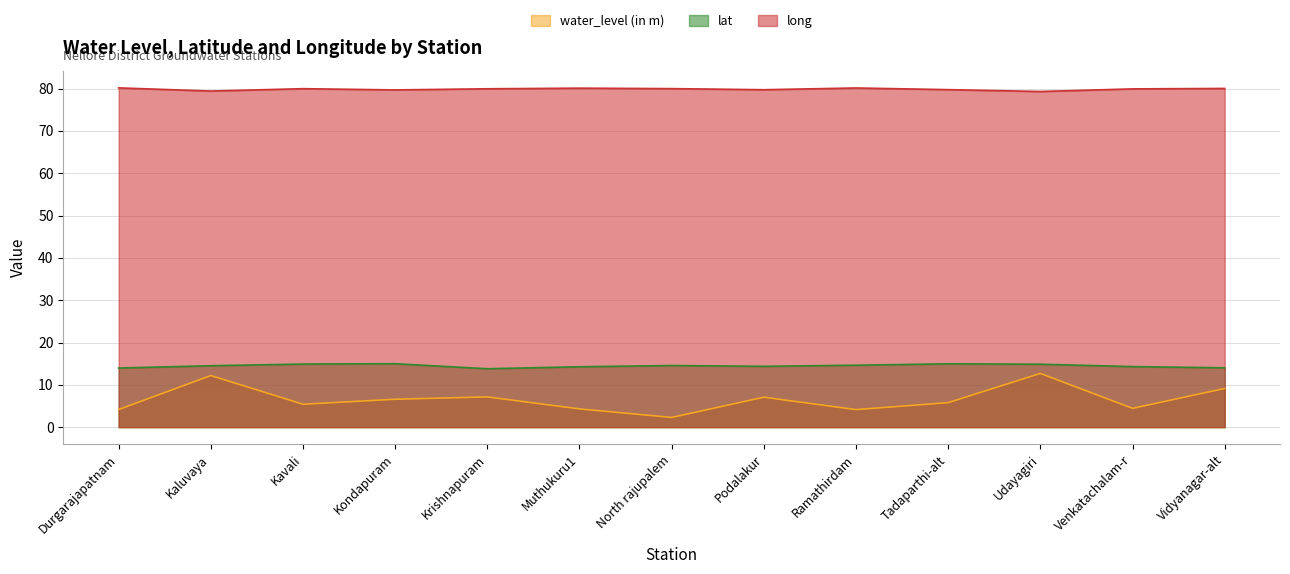

Is it true that water_level (in m) equals 4.5 at Venkatachalam-r?

True